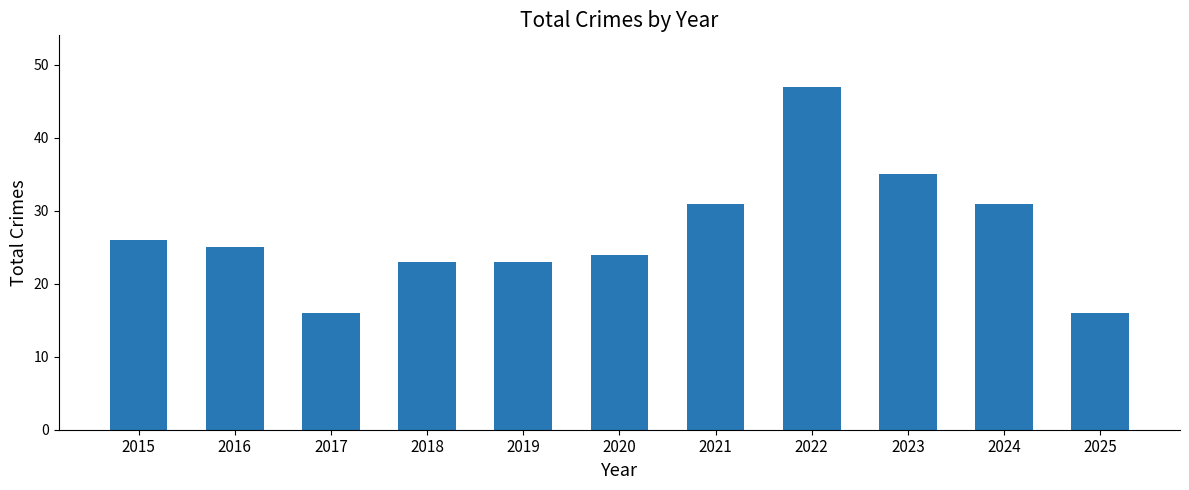

Is it true that the value at 2018 is 23?

True